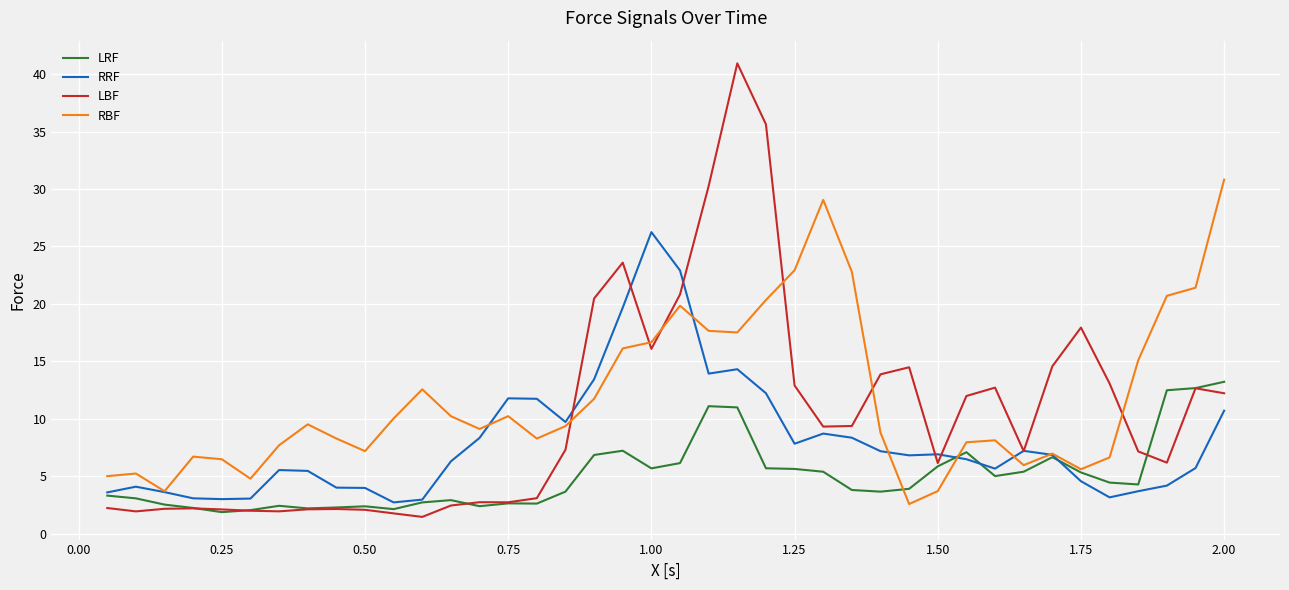

Rank the series by their maximum value, from highest to lowest.

LBF, RBF, RRF, LRF